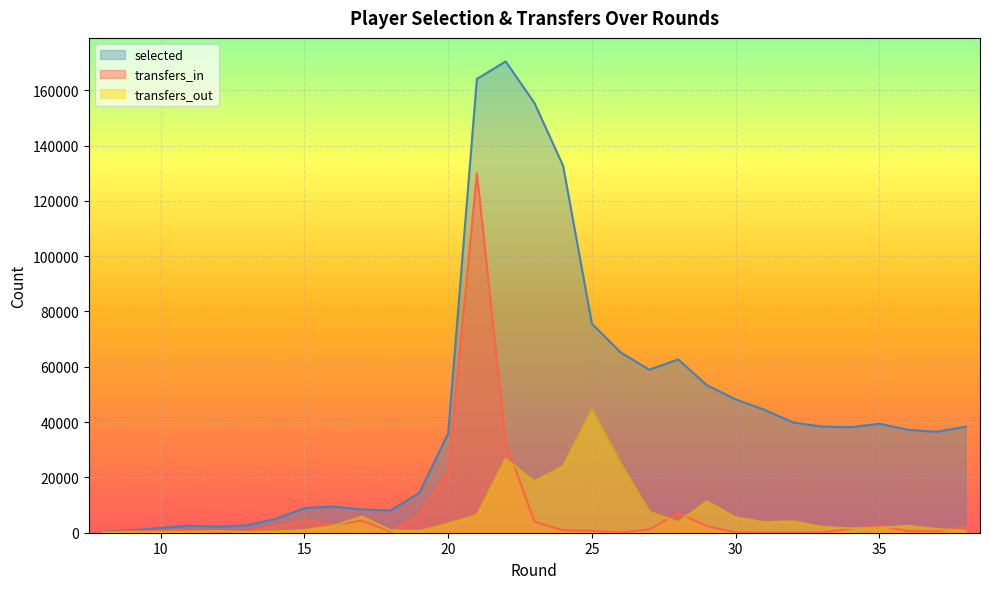

After their last crossing, which series has the higher values: transfers_out or transfers_in?

transfers_in